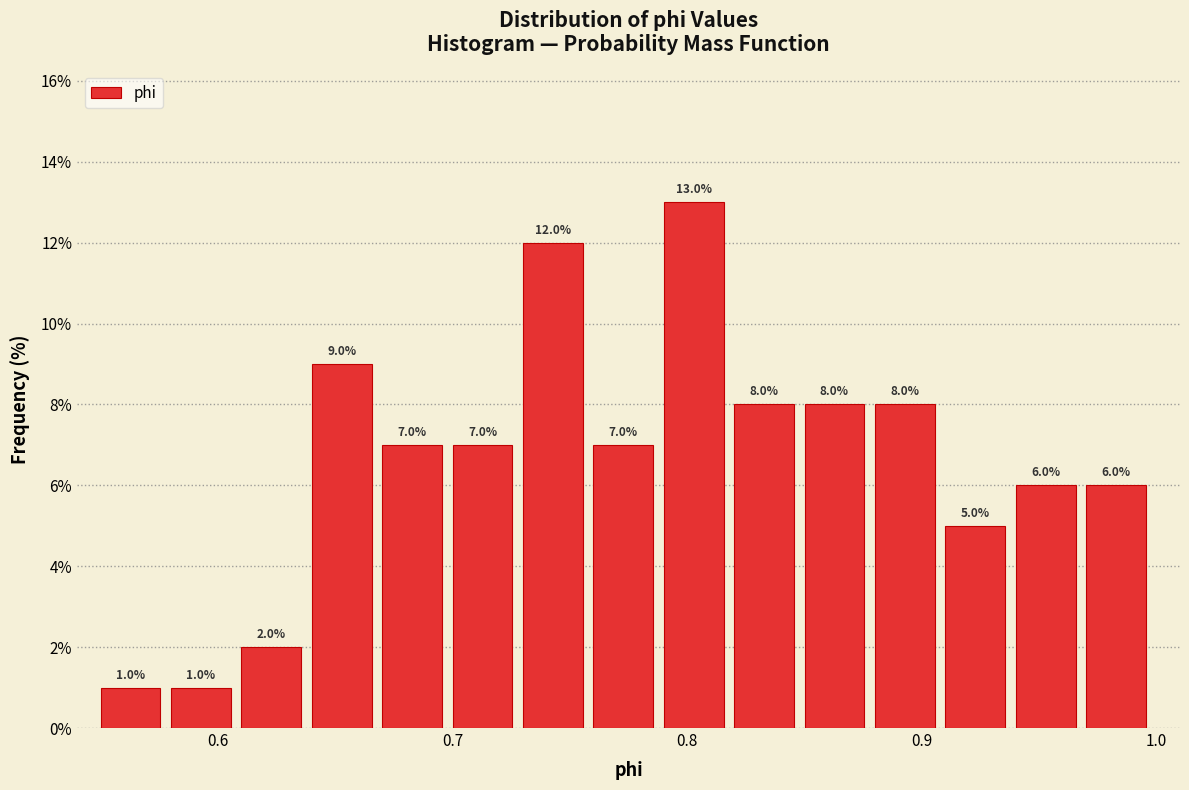

Around what value on the x-axis is the tallest bar? Give the approximate position of its centre, as read against the axis.

0.80